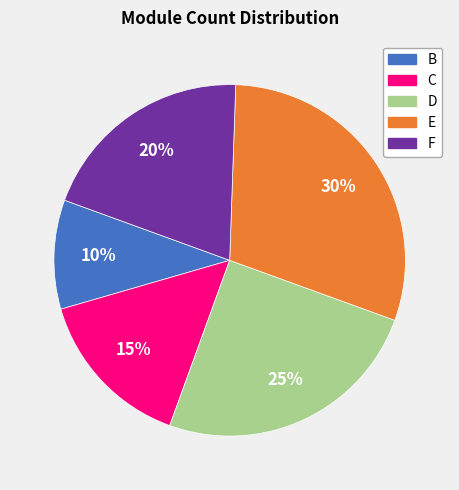

What is the ratio of the value at F to the value at E?

0.7